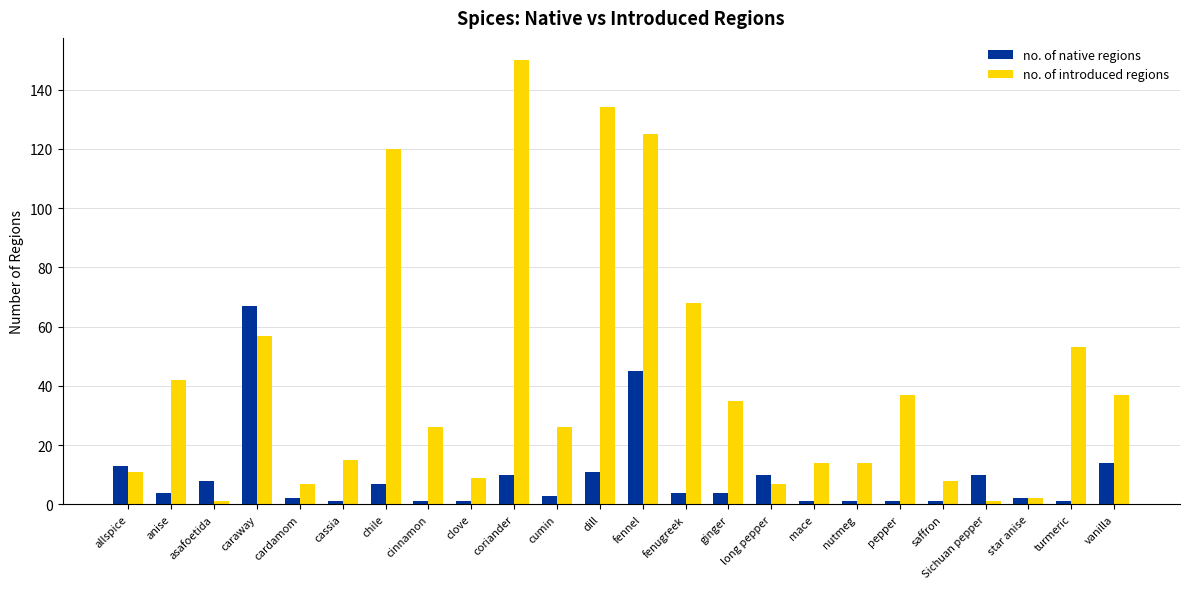

How many bars are there in total?

48